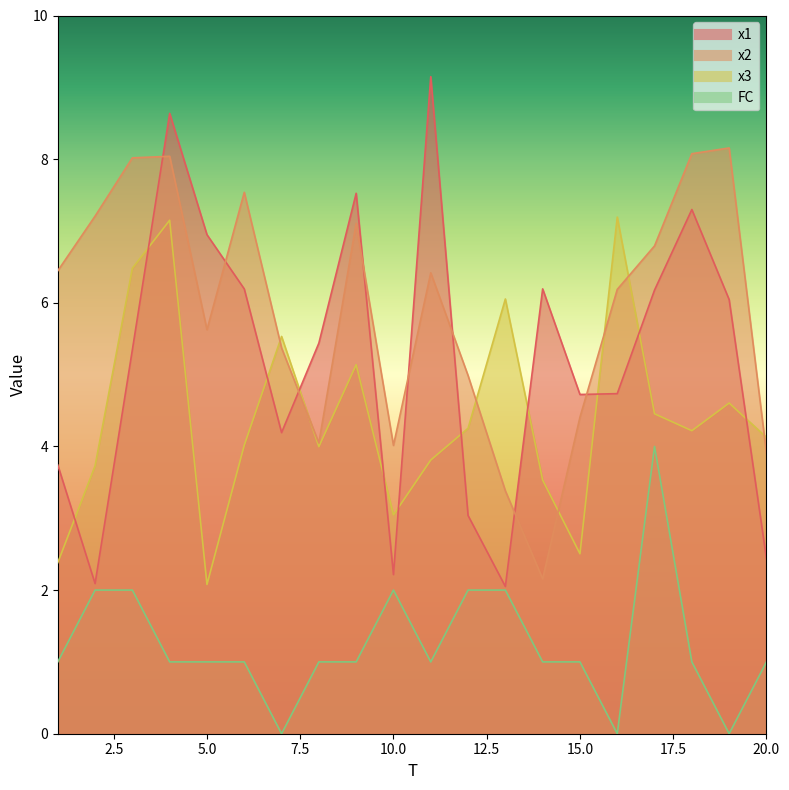

How many positive values does the FC series have?

17